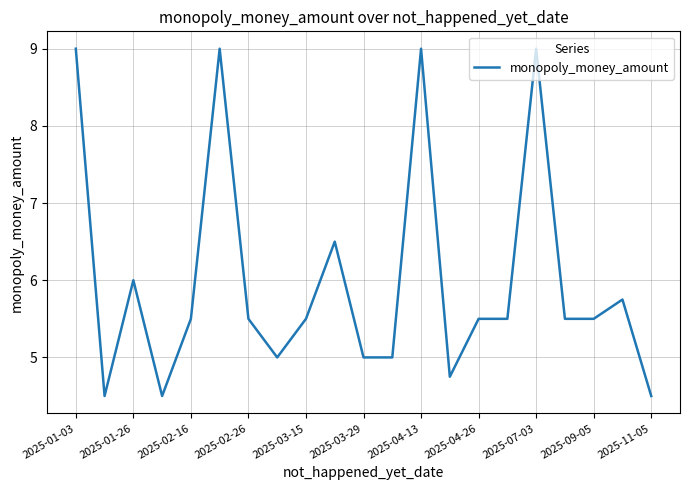

What is the greatest value displayed?

9.0